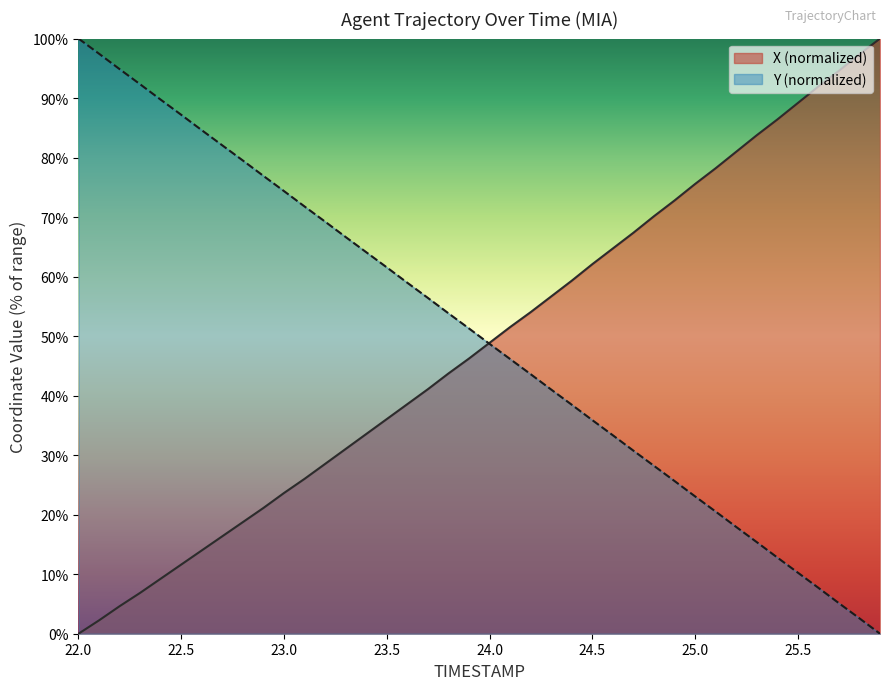

The value of X at 22.6 is 22.8. True or false?

False